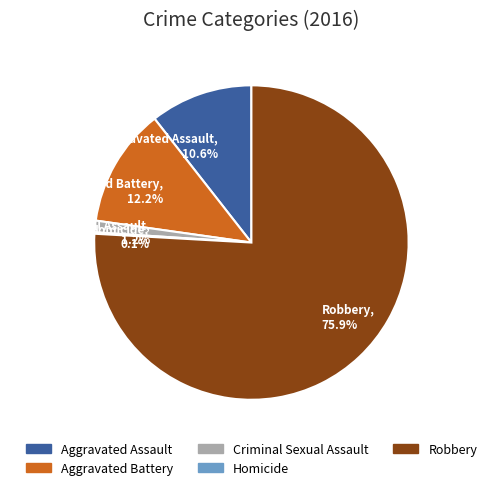

Which category has the biggest portion of the pie?

Robbery